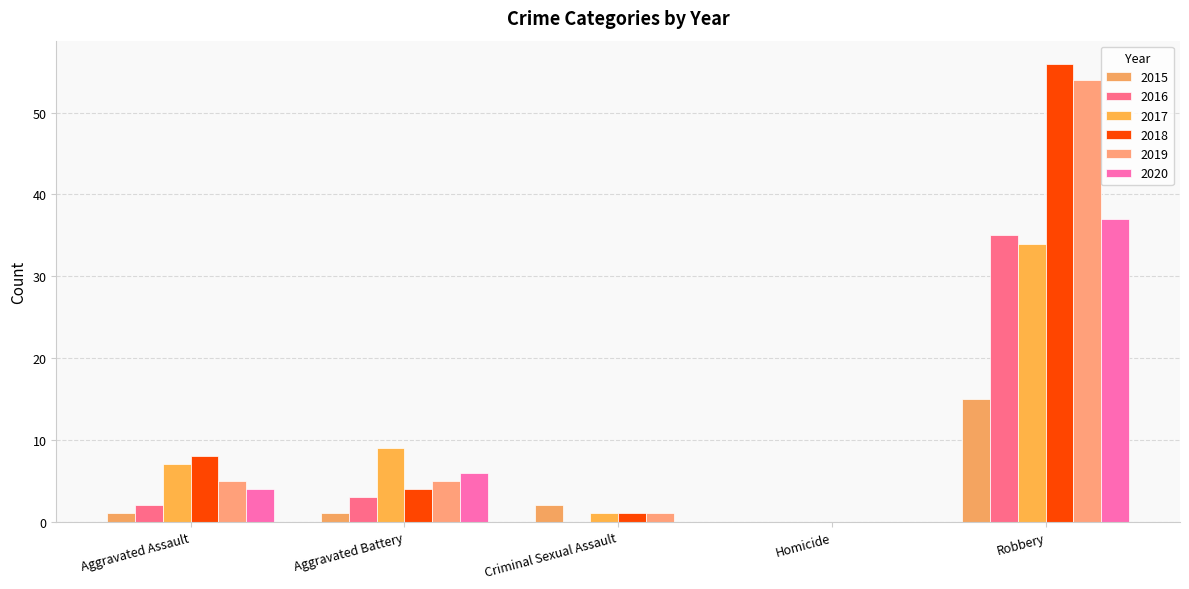

How many data points does each series have?

5